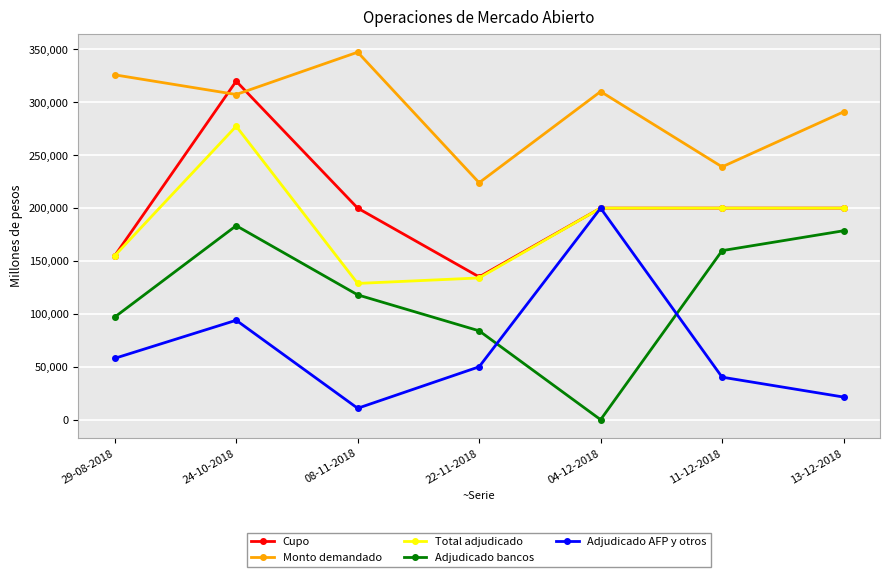

Rank the categories by Adjudicado bancos value from highest to lowest.

24-10-2018, 13-12-2018, 11-12-2018, 08-11-2018, 29-08-2018, 22-11-2018, 04-12-2018